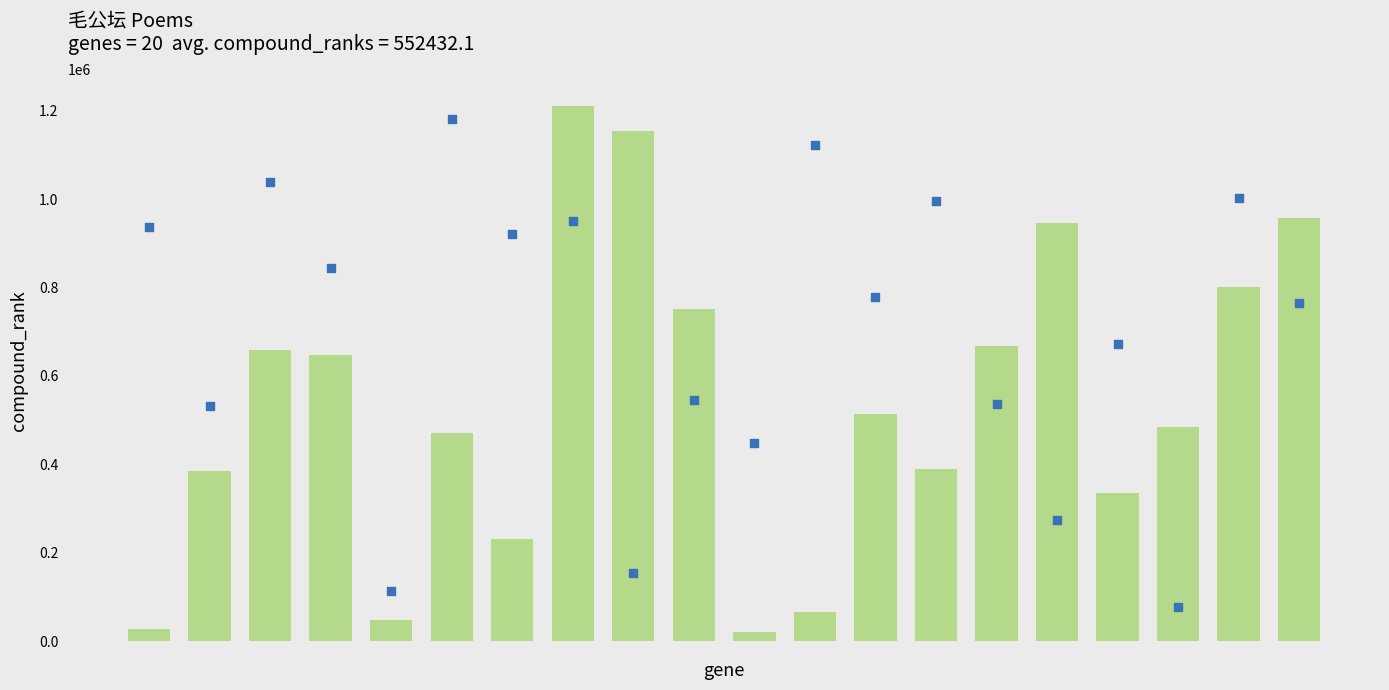

Which series has the largest Y range (max minus min)?

col_0